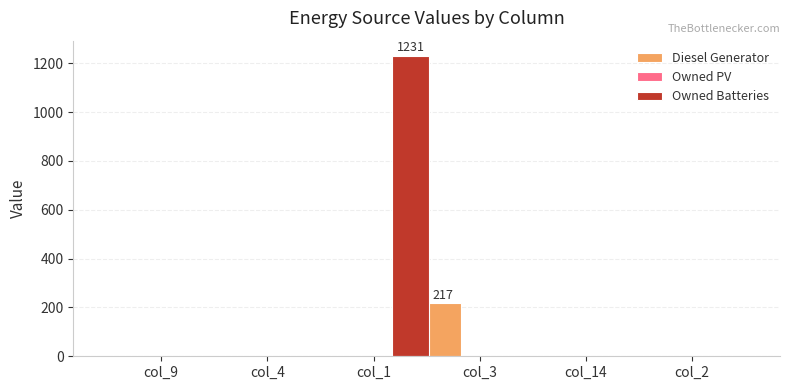

Reading left to right, extract all data points from this chart.

Diesel Generator: col_9=0	col_4=0	col_1=0	col_3=217	col_14=0	col_2=0
Owned Batteries: col_9=0	col_4=0	col_1=1231	col_3=0	col_14=0	col_2=0